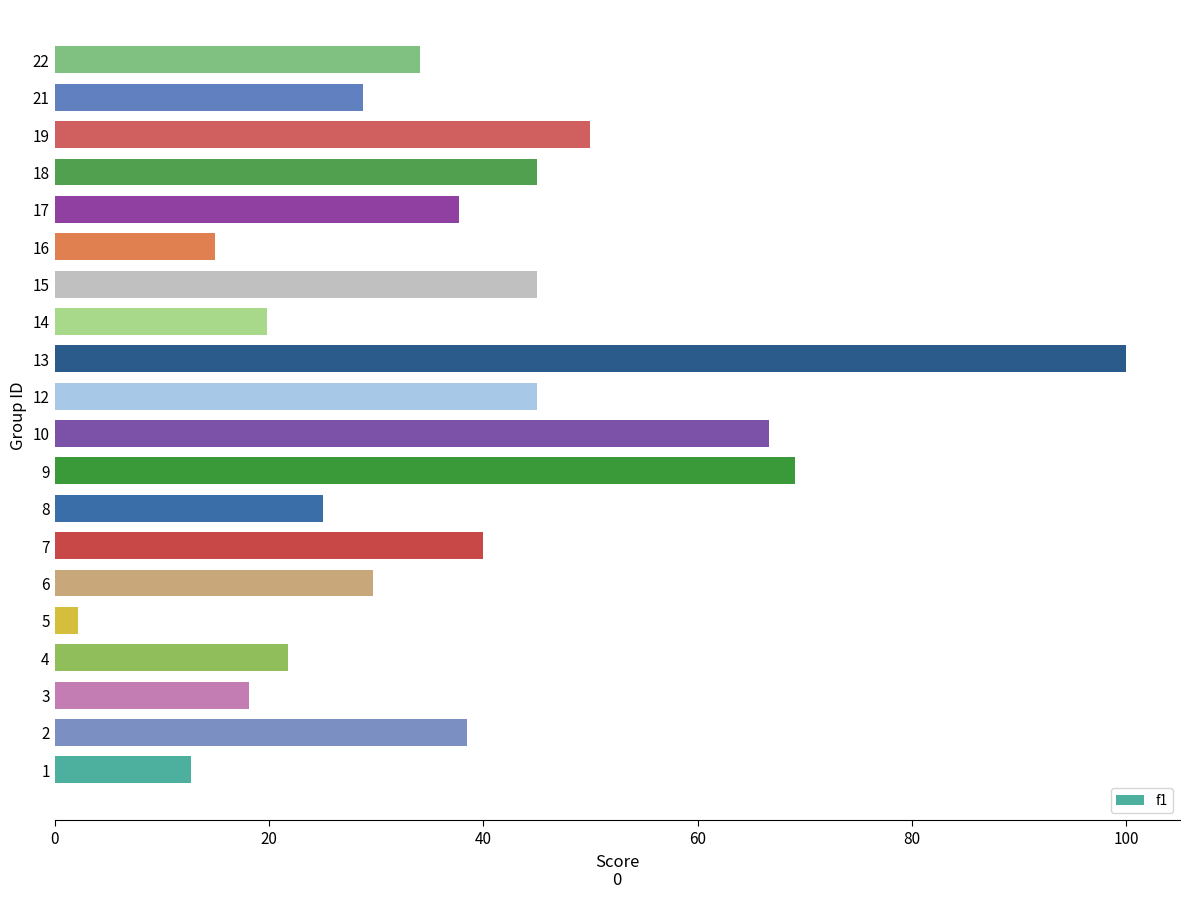

Are the bars grouped side by side (vs. stacked)?

No